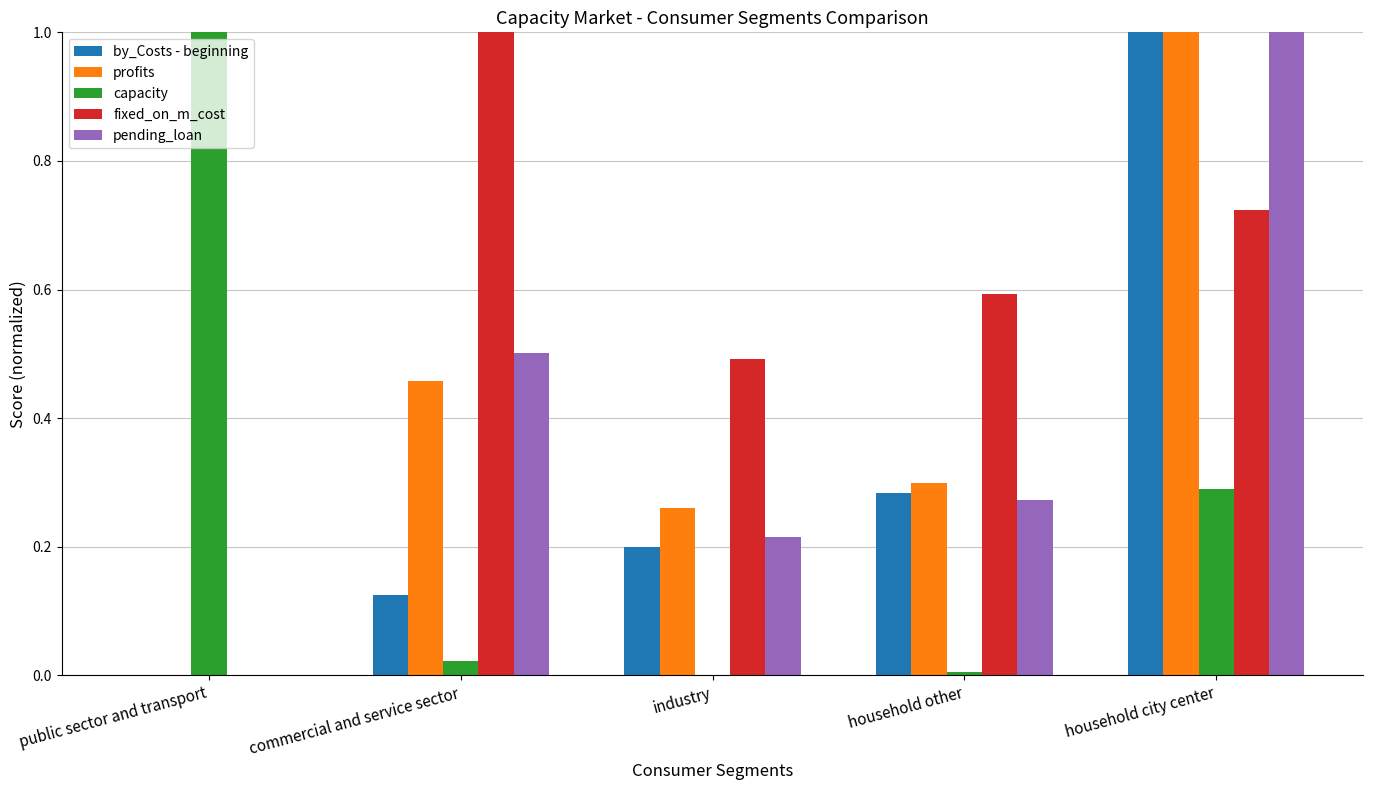

Between industry and household city center, which series saw the biggest shift?

by_Costs - beginning